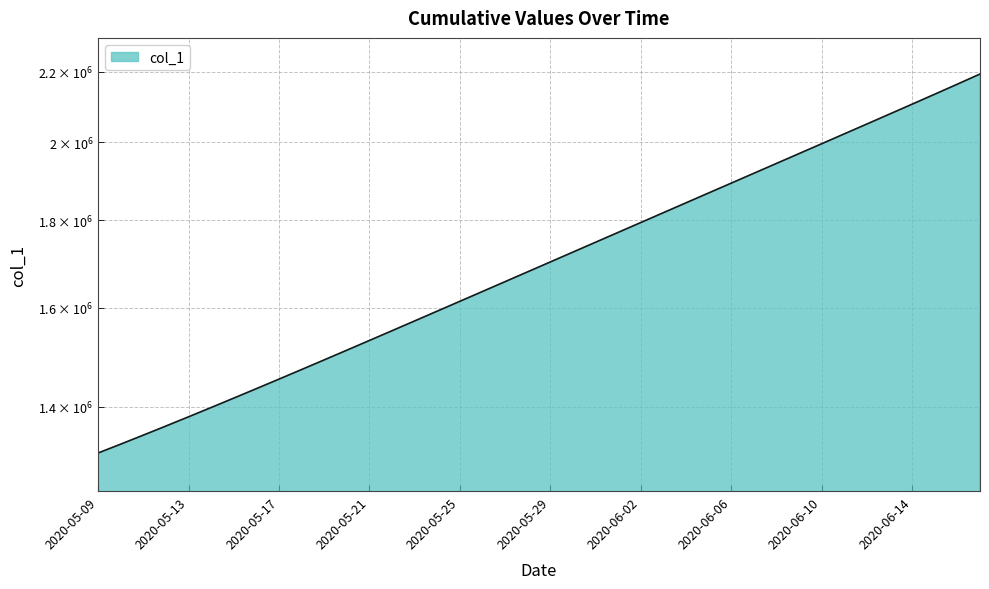

List the labels in order of value, largest first.

2020-06-17, 2020-06-16, 2020-06-15, 2020-06-14, 2020-06-13, 2020-06-12, 2020-06-11, 2020-06-10, 2020-06-09, 2020-06-08, 2020-06-07, 2020-06-06, 2020-06-05, 2020-06-04, 2020-06-03, 2020-06-02, 2020-06-01, 2020-05-31, 2020-05-30, 2020-05-29, 2020-05-28, 2020-05-27, 2020-05-26, 2020-05-25, 2020-05-24, 2020-05-23, 2020-05-22, 2020-05-21, 2020-05-20, 2020-05-19, 2020-05-18, 2020-05-17, 2020-05-16, 2020-05-15, 2020-05-14, 2020-05-13, 2020-05-12, 2020-05-11, 2020-05-10, 2020-05-09